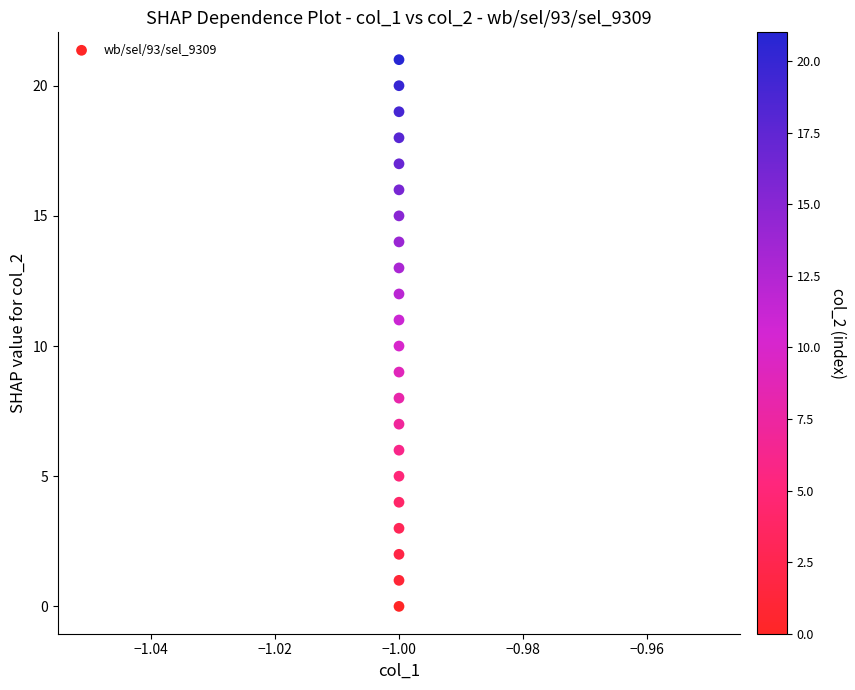

What is the range of Y values (max minus min)?

21